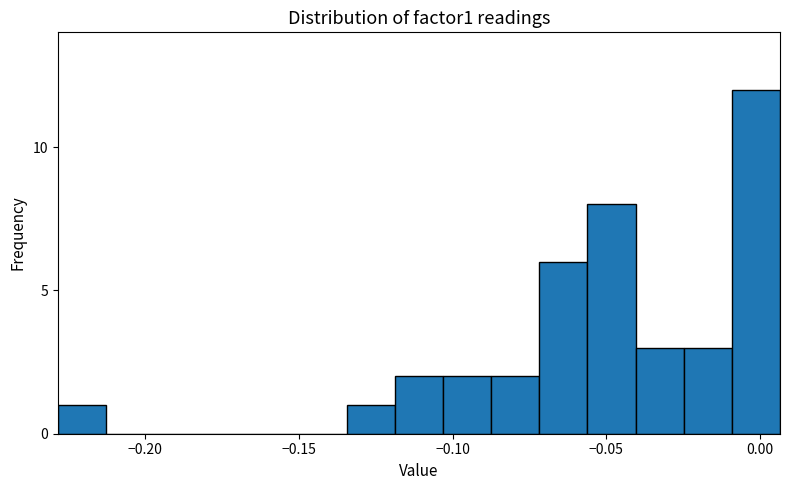

Around what value on the x-axis is the tallest bar? Give the approximate position of its centre, as read against the axis.

0.000